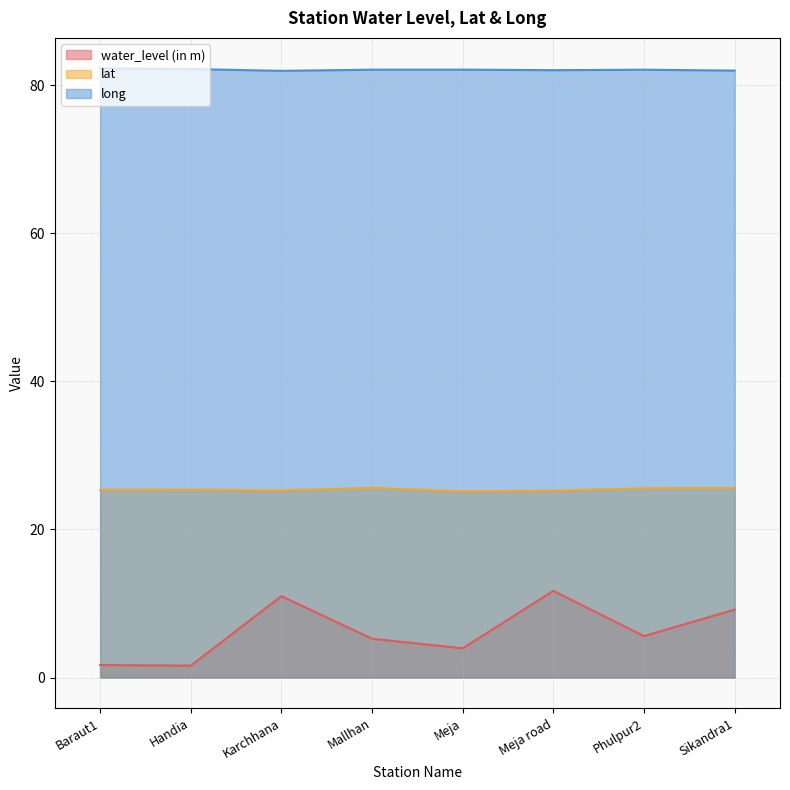

What is the minimum value for lat?

25.1